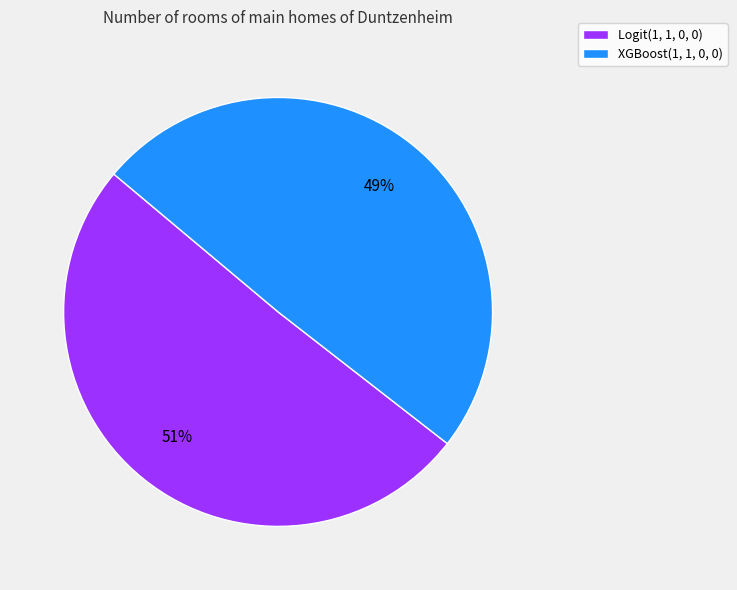

What is the largest slice in the pie chart?

Logit(1, 1, 0, 0)